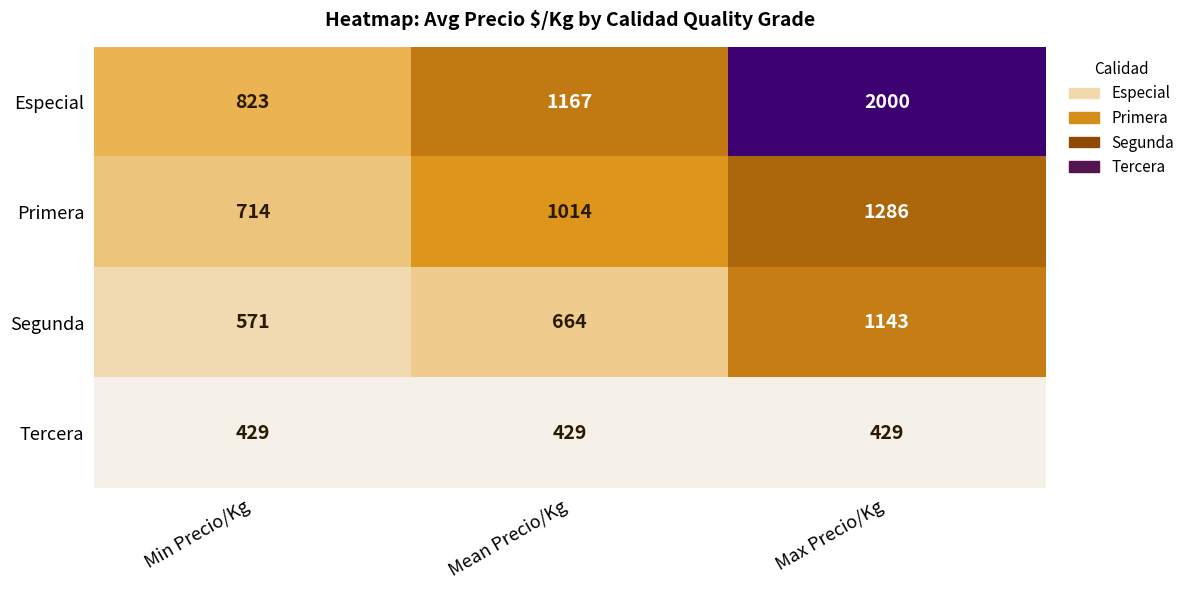

Reading right to left, what are all the values shown in this chart?

Especial: Max Precio/Kg=2000	Mean Precio/Kg=1167	Min Precio/Kg=823
Primera: Max Precio/Kg=1286	Mean Precio/Kg=1014	Min Precio/Kg=714
Segunda: Max Precio/Kg=1143	Mean Precio/Kg=664	Min Precio/Kg=571
Tercera: Max Precio/Kg=429	Mean Precio/Kg=429	Min Precio/Kg=429